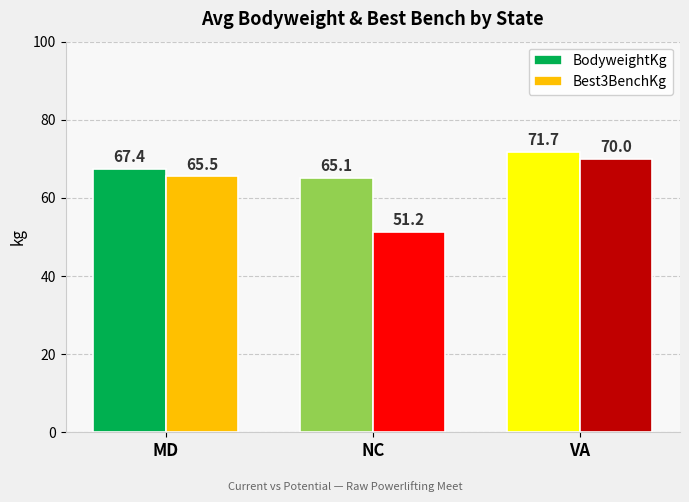

Between MD and NC, which series saw the biggest shift?

Best3BenchKg